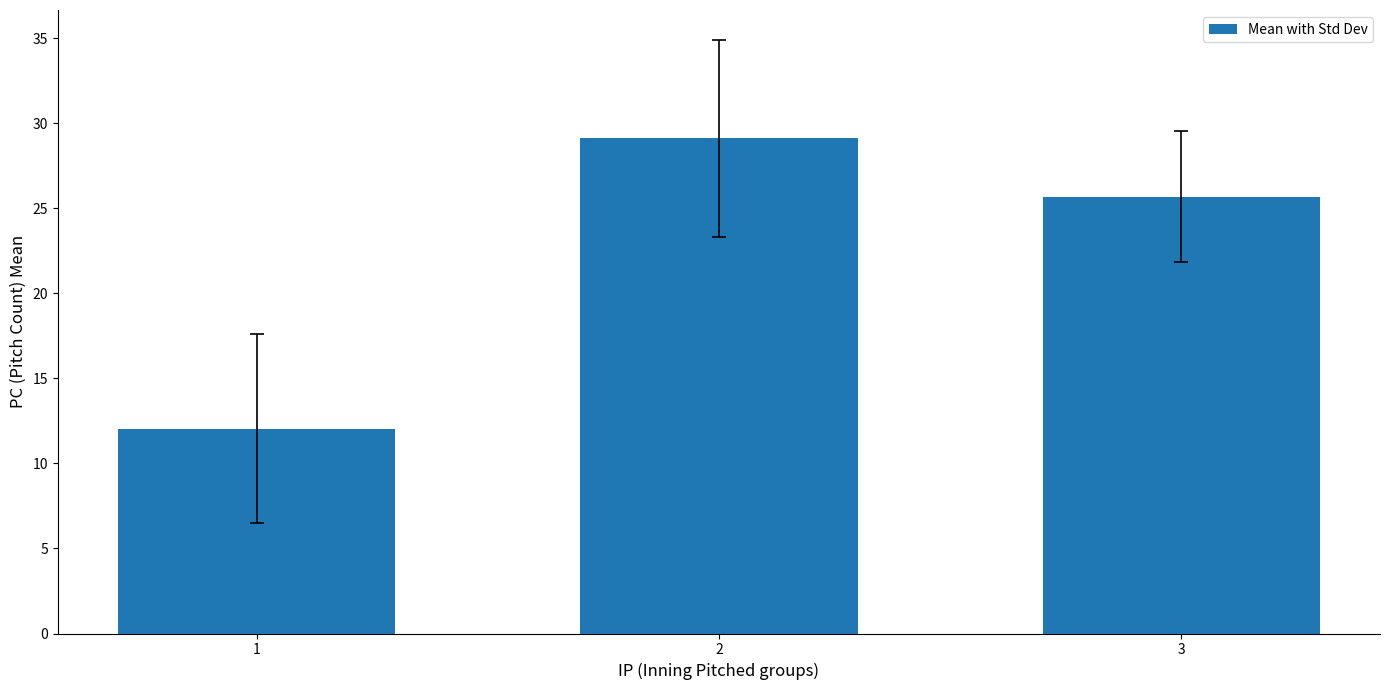

The value at 3 is 25.7. True or false?

True